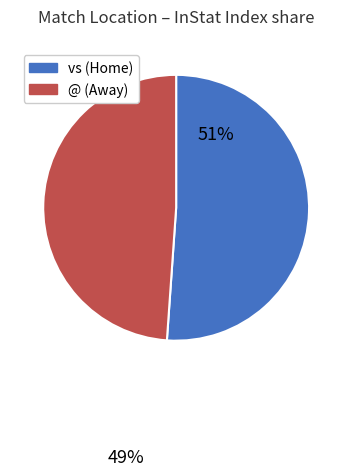

Count the number of slices in the pie.

2